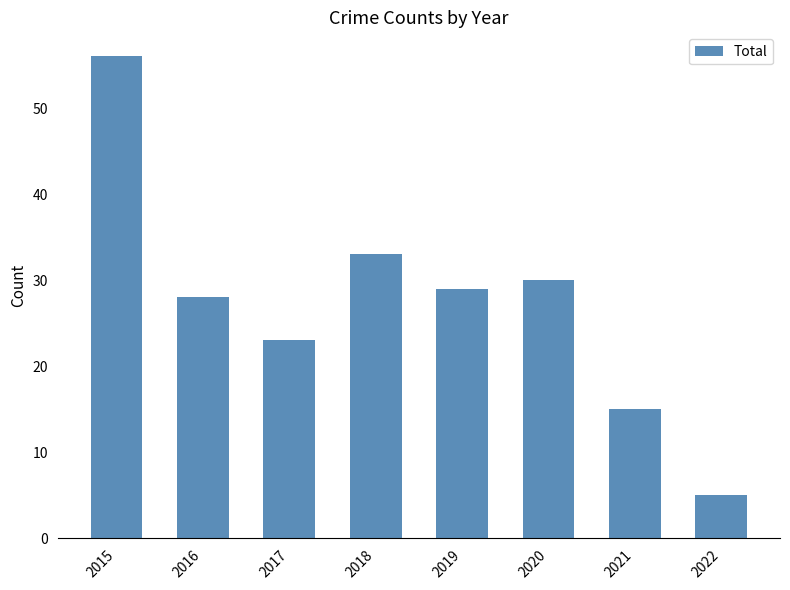

What is the value of the 5th bar from the left?

29